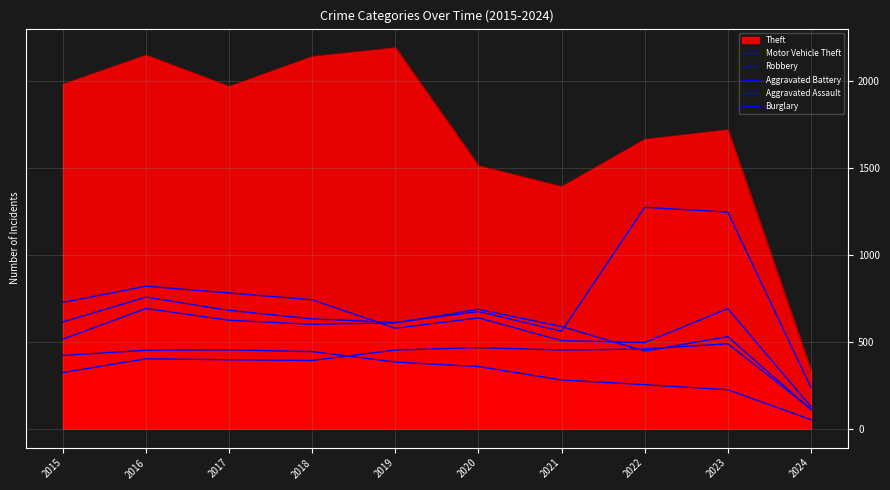

How many values in the Robbery series are below 690?

5